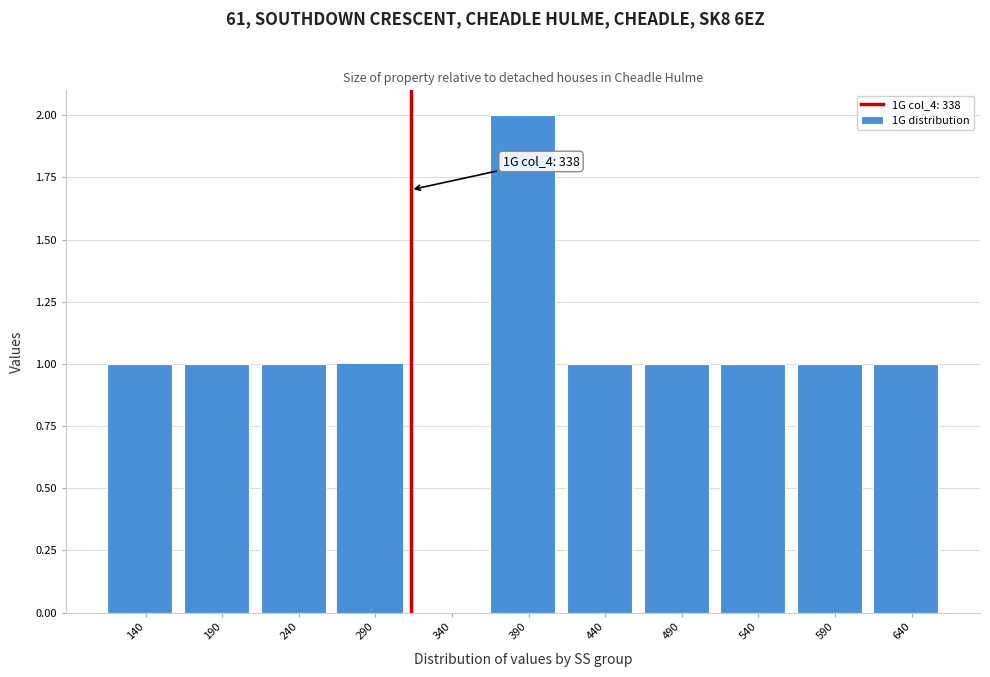

Reading left to right, transcribe all the data shown in this chart.

140=1	190=1	240=1	290=1	340=0	390=2	440=1	490=1	540=1	590=1	640=1